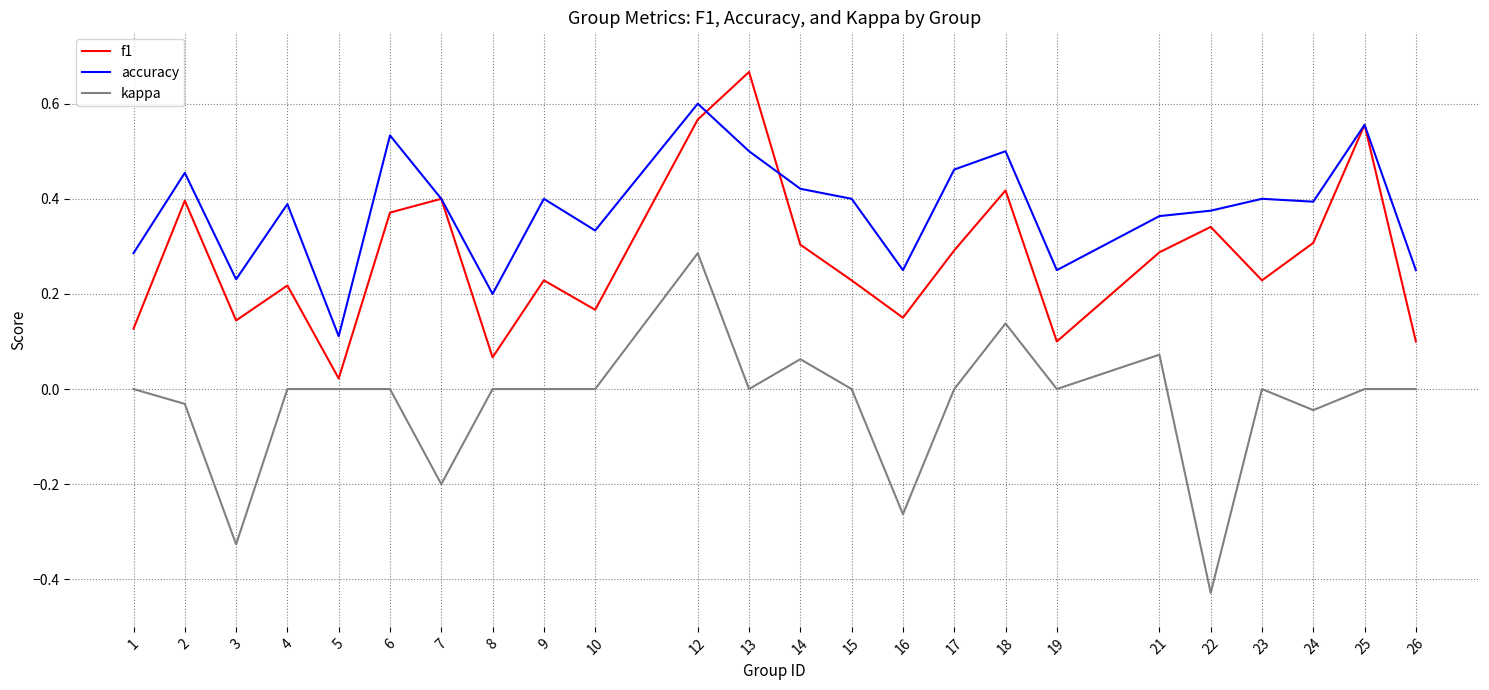

What is the difference between the highest and lowest values at 22?

0.8